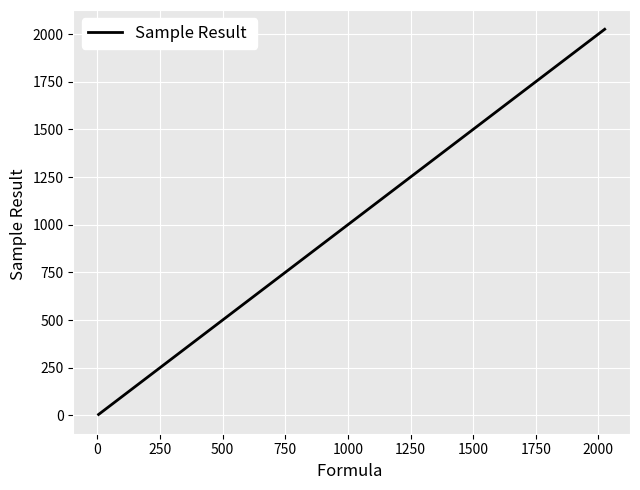

What is the sum of all values?

2054